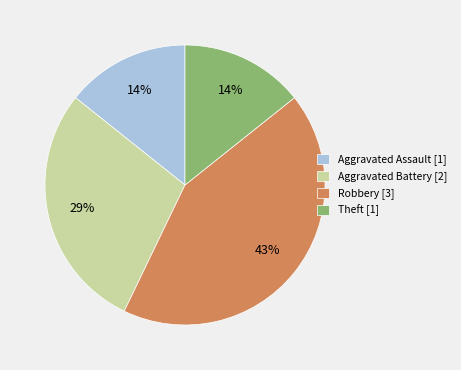

Is there a majority slice in this chart?

No